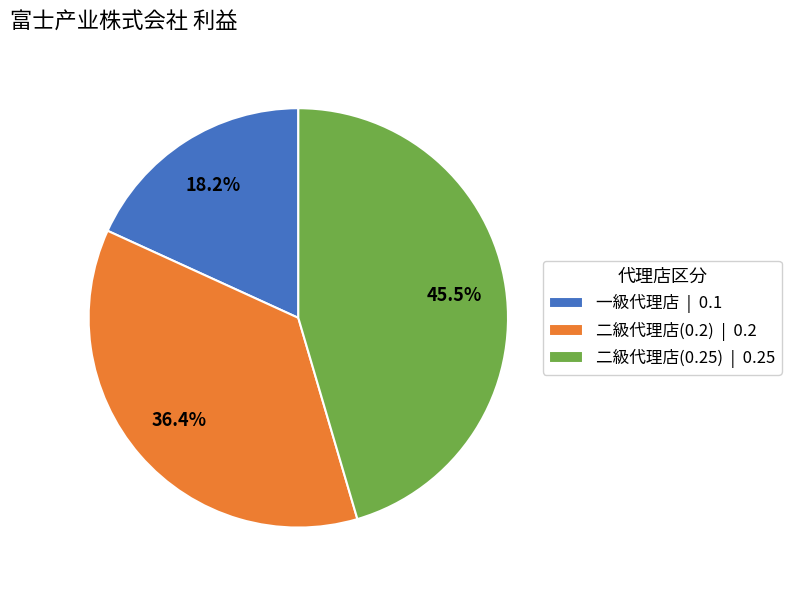

The 二級代理店(0.25) slice represents 57% of the pie. True or false?

False